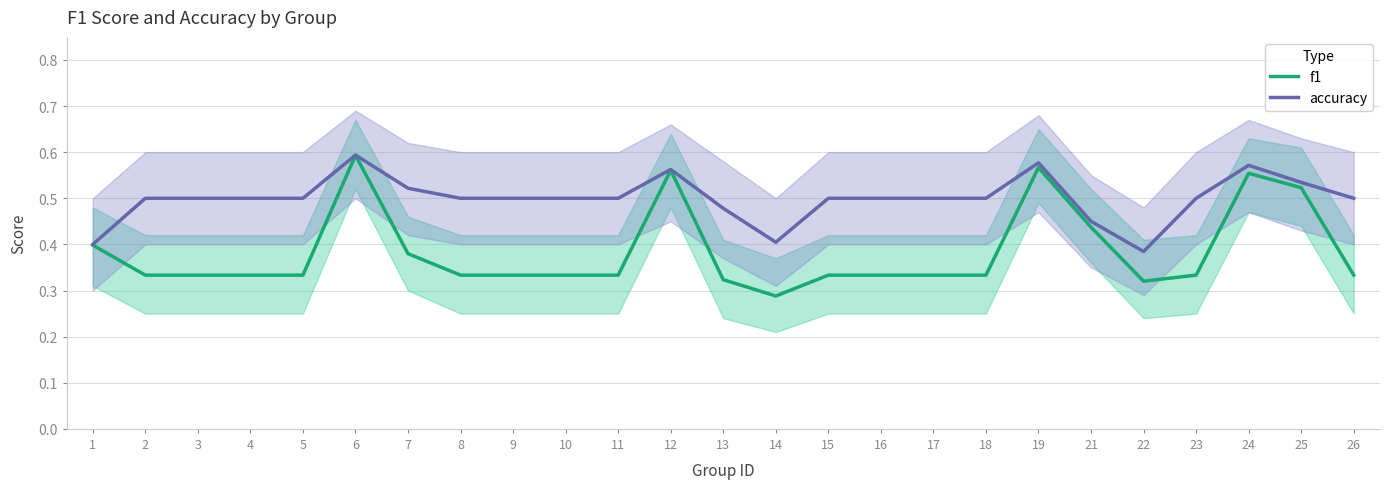

At which category does accuracy reach its first local valley?

14